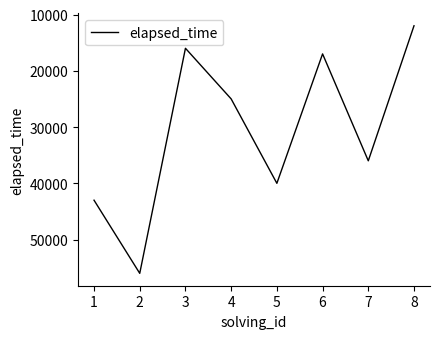

The value at 2 is 56000. True or false?

True